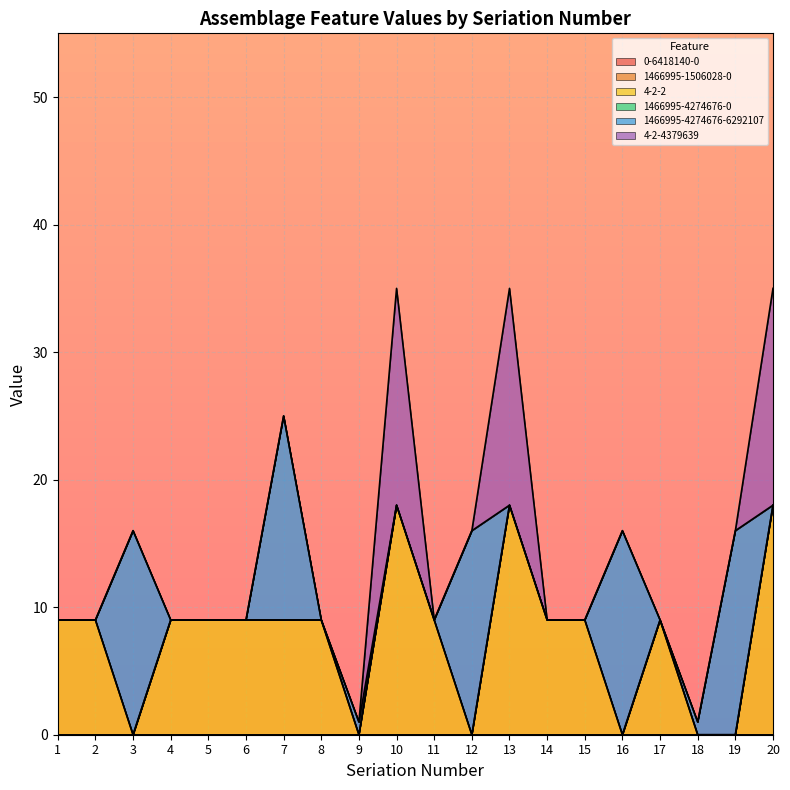

List the labels in order of 1466995-1506028-0 value, largest first.

1, 2, 3, 4, 5, 6, 7, 8, 9, 10, 11, 12, 13, 14, 15, 16, 17, 18, 19, 20